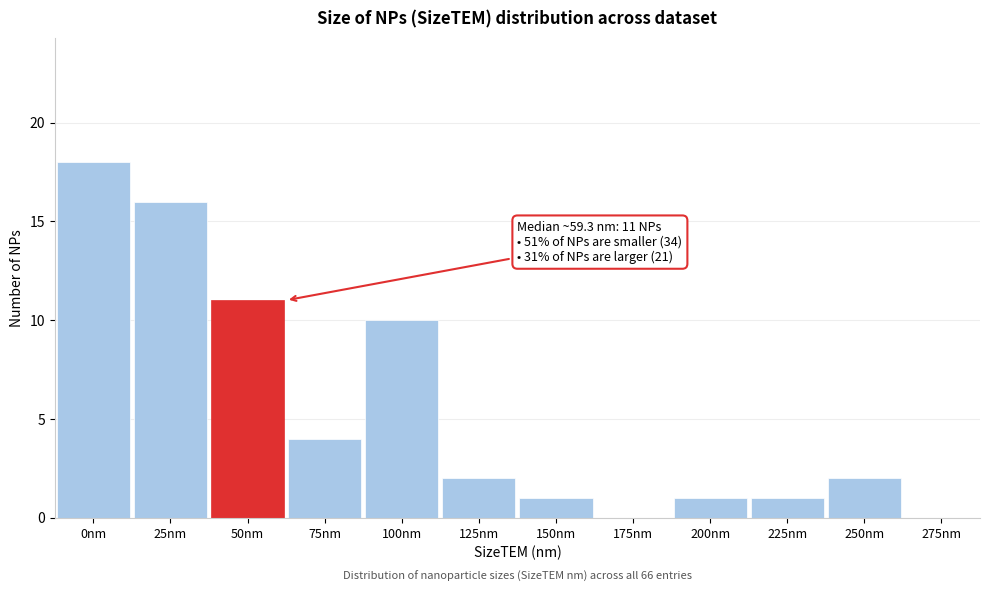

Reading left to right, what are all the values shown in this chart?

0nm=18	25nm=16	50nm=11	75nm=4	100nm=10	125nm=2	150nm=1	175nm=0	200nm=1	225nm=1	250nm=2	275nm=0